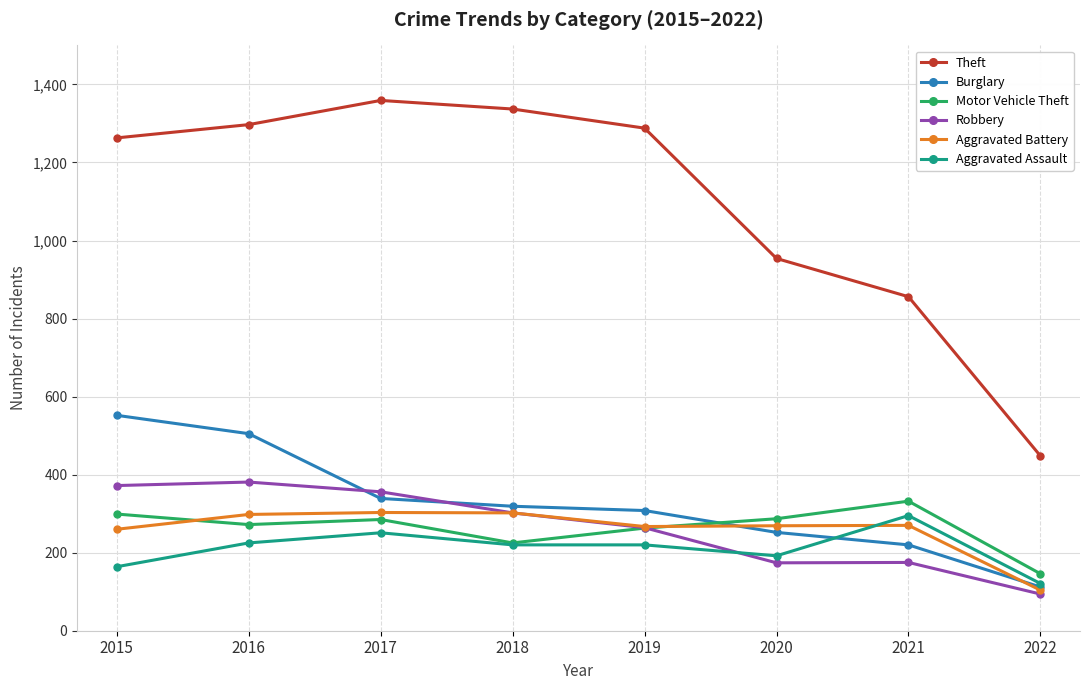

True or false: Robbery and Aggravated Assault cross at least once.

True